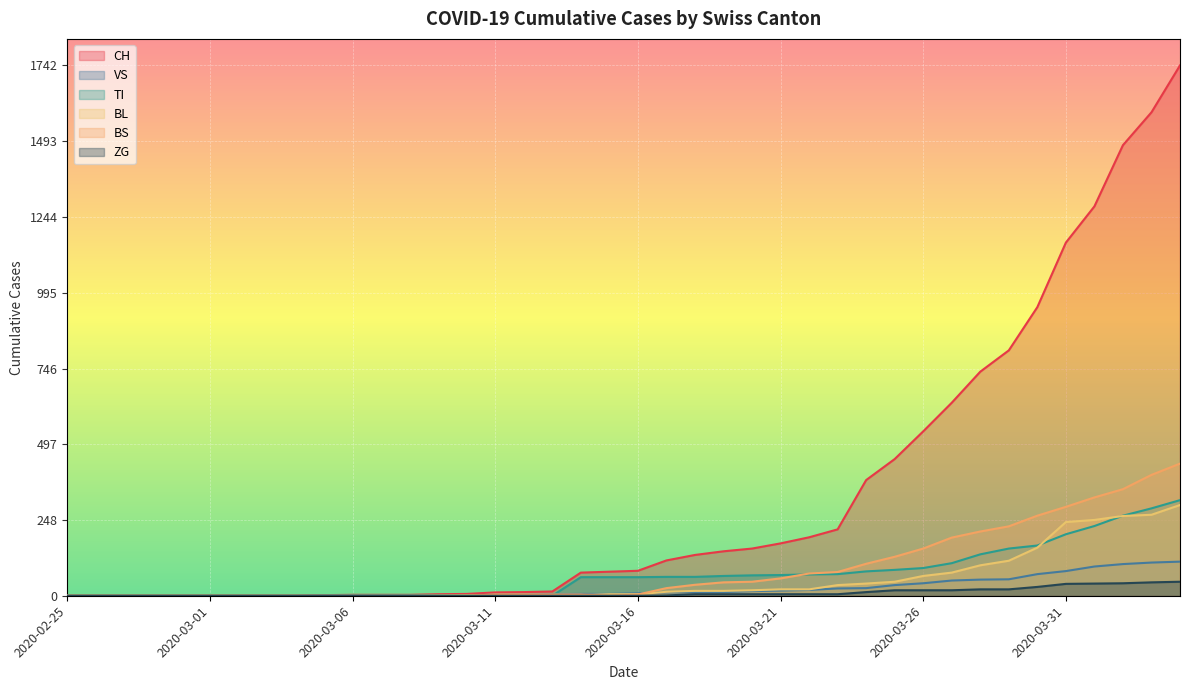

At which label does BL first exceed 5?

2020-03-17